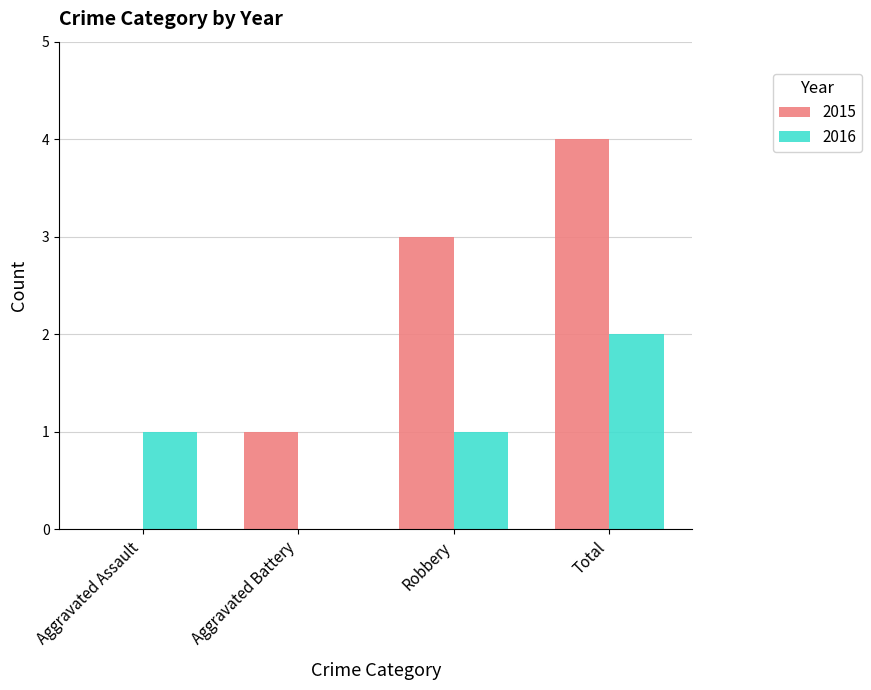

Reading left to right, what are all the values shown in this chart?

2015: 0	1	3	4
2016: 1	0	1	2